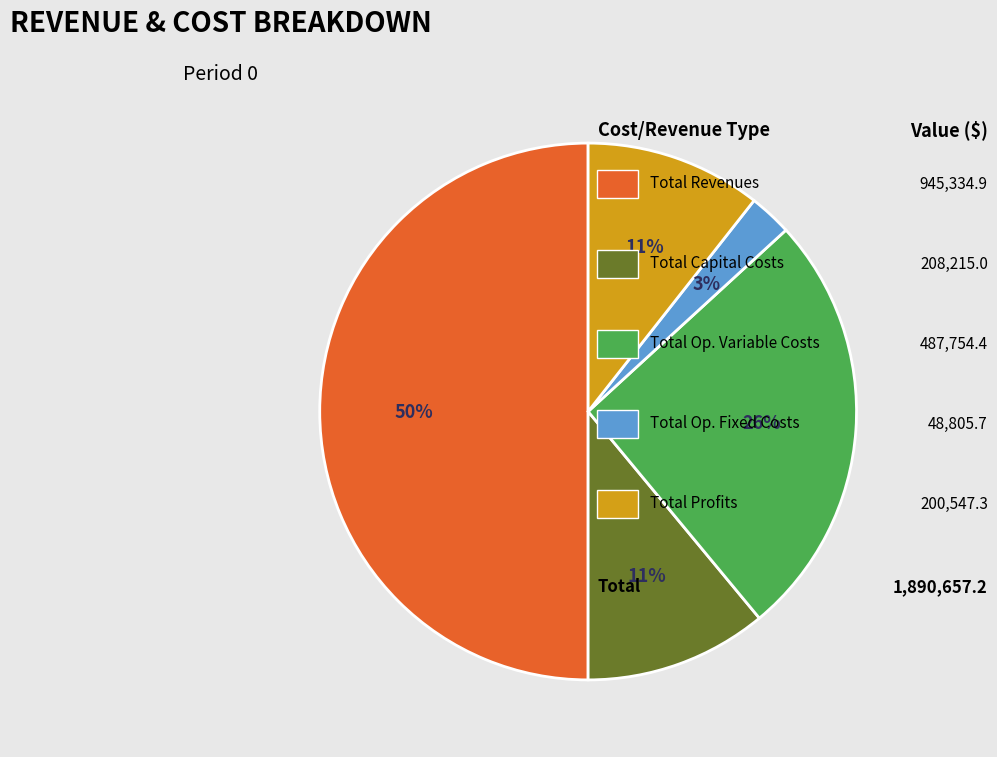

To the nearest percent, what is the difference between the largest and smallest slice percentages?

47%